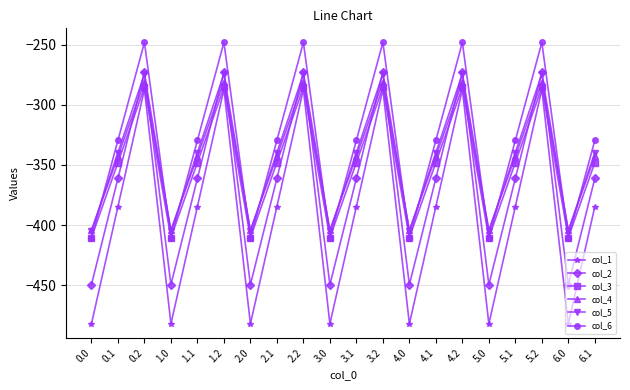

What is the label of the 12th point from the left?

3.2